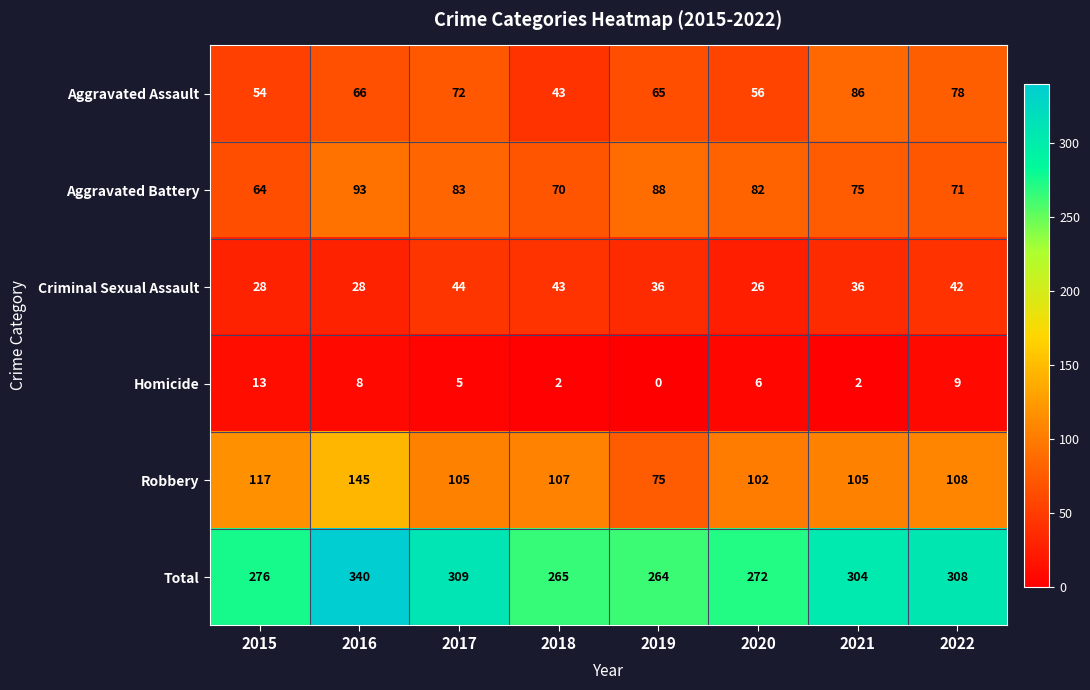

Rank the series by their maximum value, from highest to lowest.

Total, Robbery, Aggravated Battery, Aggravated Assault, Criminal Sexual Assault, Homicide